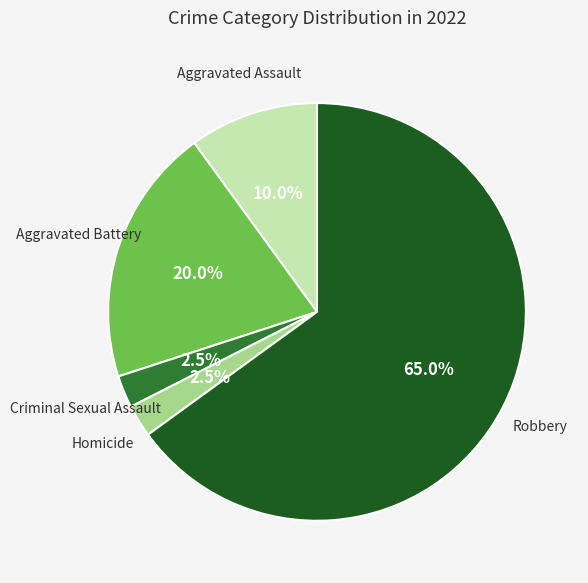

Is there any slice that represents more than half of the pie?

Yes